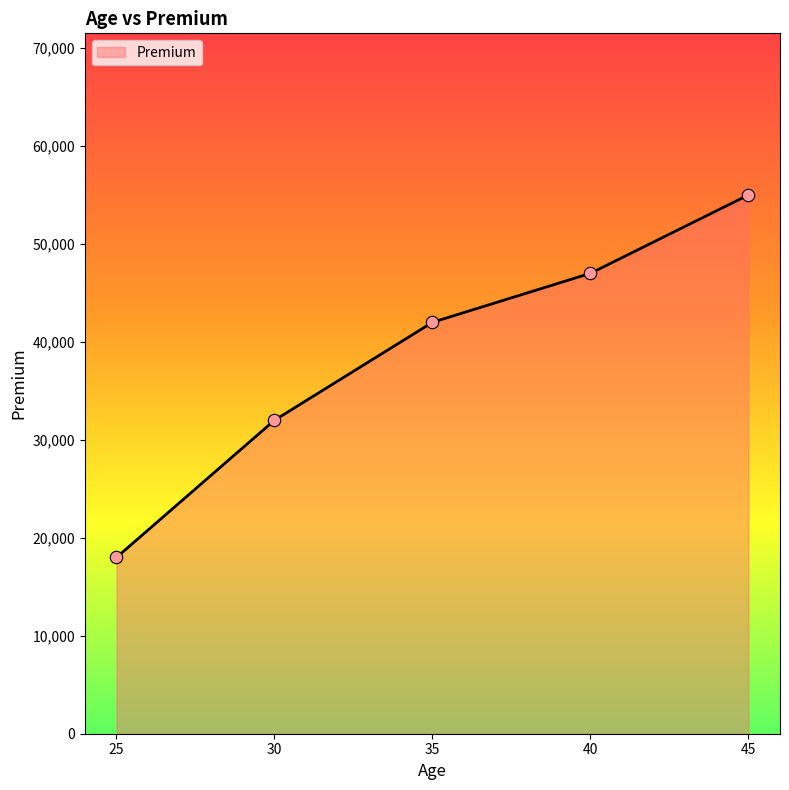

Approximately how many times larger is the value at 30 compared to 25?

1.8